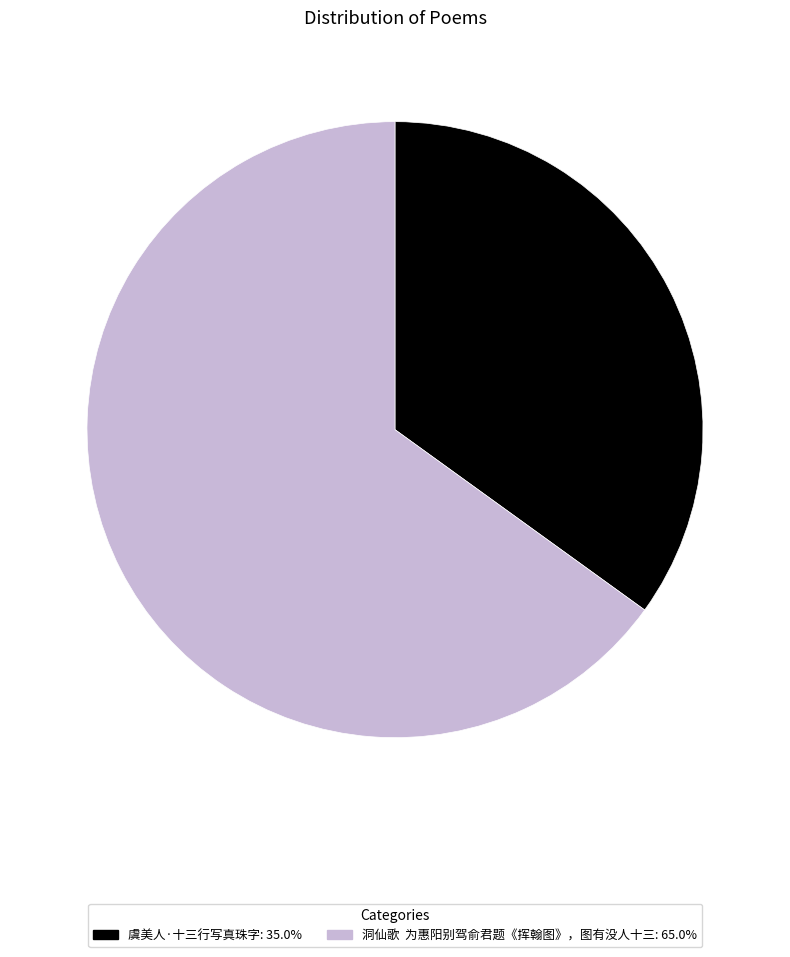

Combined, do 洞仙歌 为惠阳别驾俞君题《挥翰图》，图有没人十三 and 虞美人·十三行写真珠字 account for over 50%?

Yes